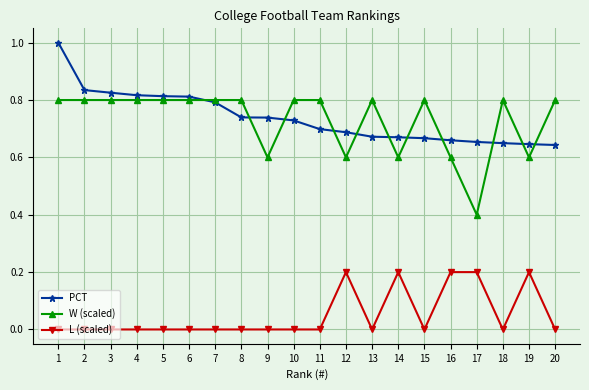

What is the average value of the L (scaled) series?

0.1